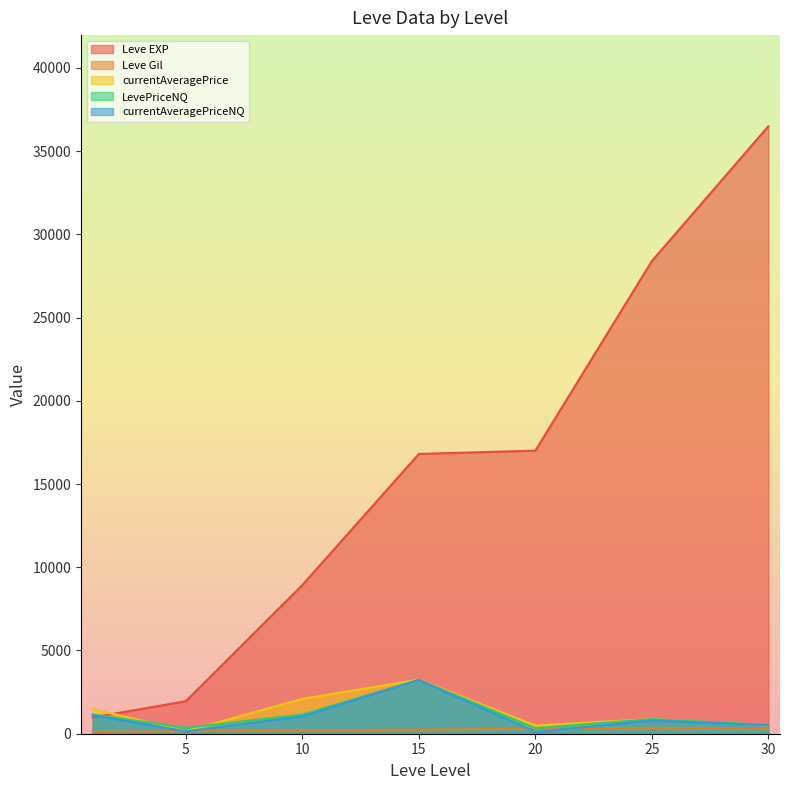

At which category is the sum across all series the highest?

30